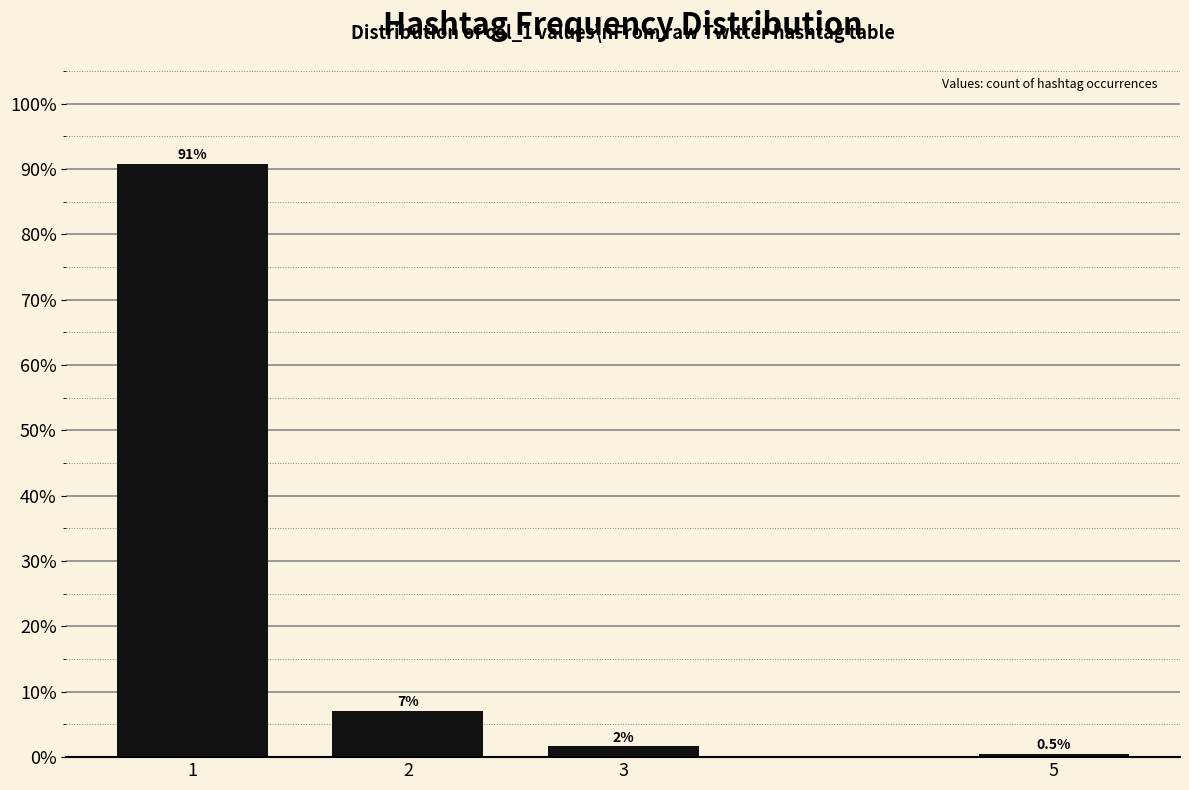

List the labels in order of value, largest first.

1, 2, 3, 5